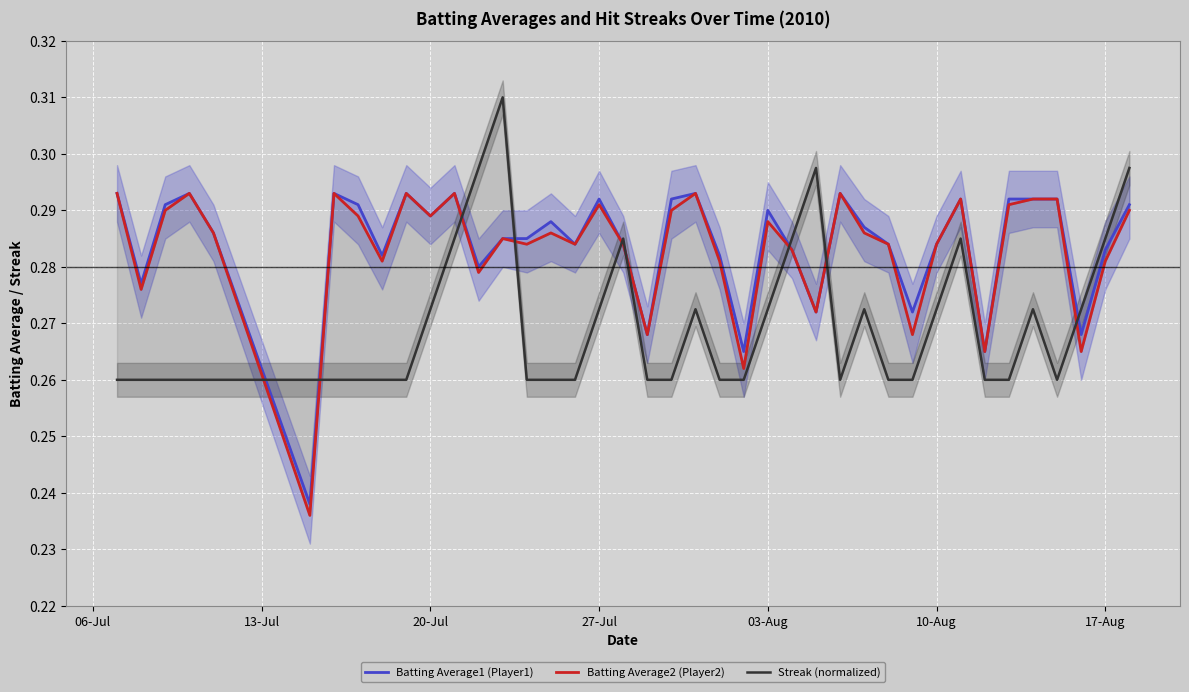

How many lines are shown in the chart?

3